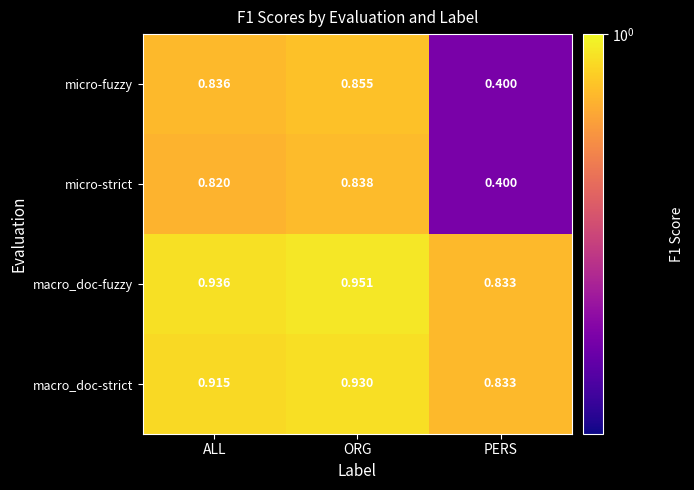

At which category is the sum across all series the highest?

ORG